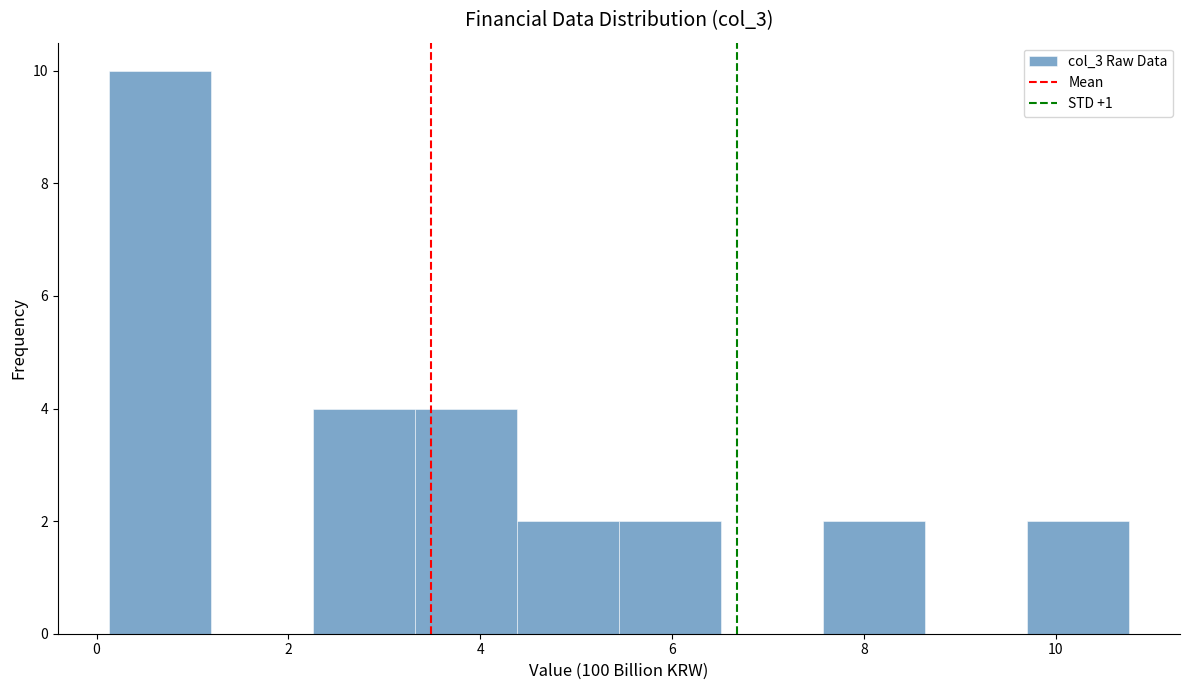

Reading left to right, transcribe this chart: for each bar, give the range it covers on the x-axis and its height. Neither the bar edges nor the heights are printed on the chart, so give them approximately, as read against the axes.

0.2 to 1.2: 10
1.2 to 2.2: 0
2.2 to 3.4: 4
3.4 to 4.4: 4
4.4 to 5.4: 2
5.4 to 6.6: 2
6.6 to 7.6: 0
7.6 to 8.6: 2
8.6 to 9.8: 0
9.8 to 10.8: 2